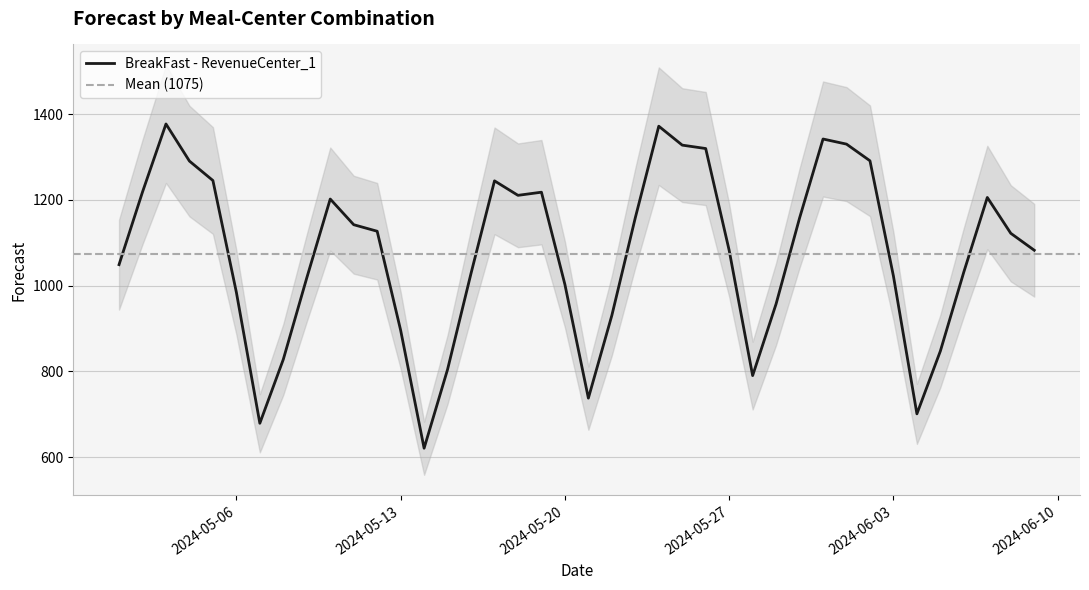

Which has a higher value, 2024-05-16 or 2024-05-12?

2024-05-12